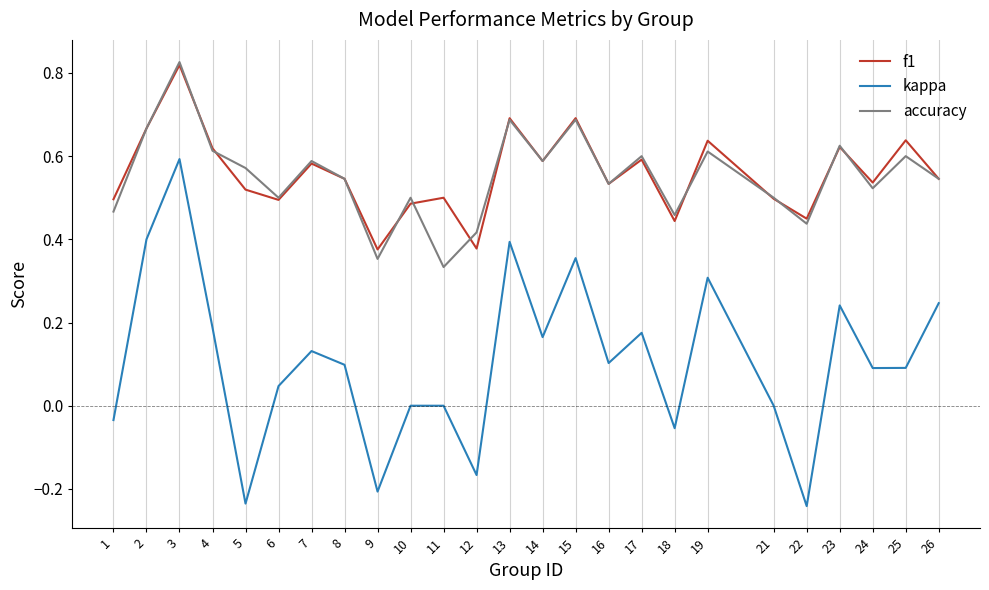

Is it true that accuracy equals 1.0 at 4?

False